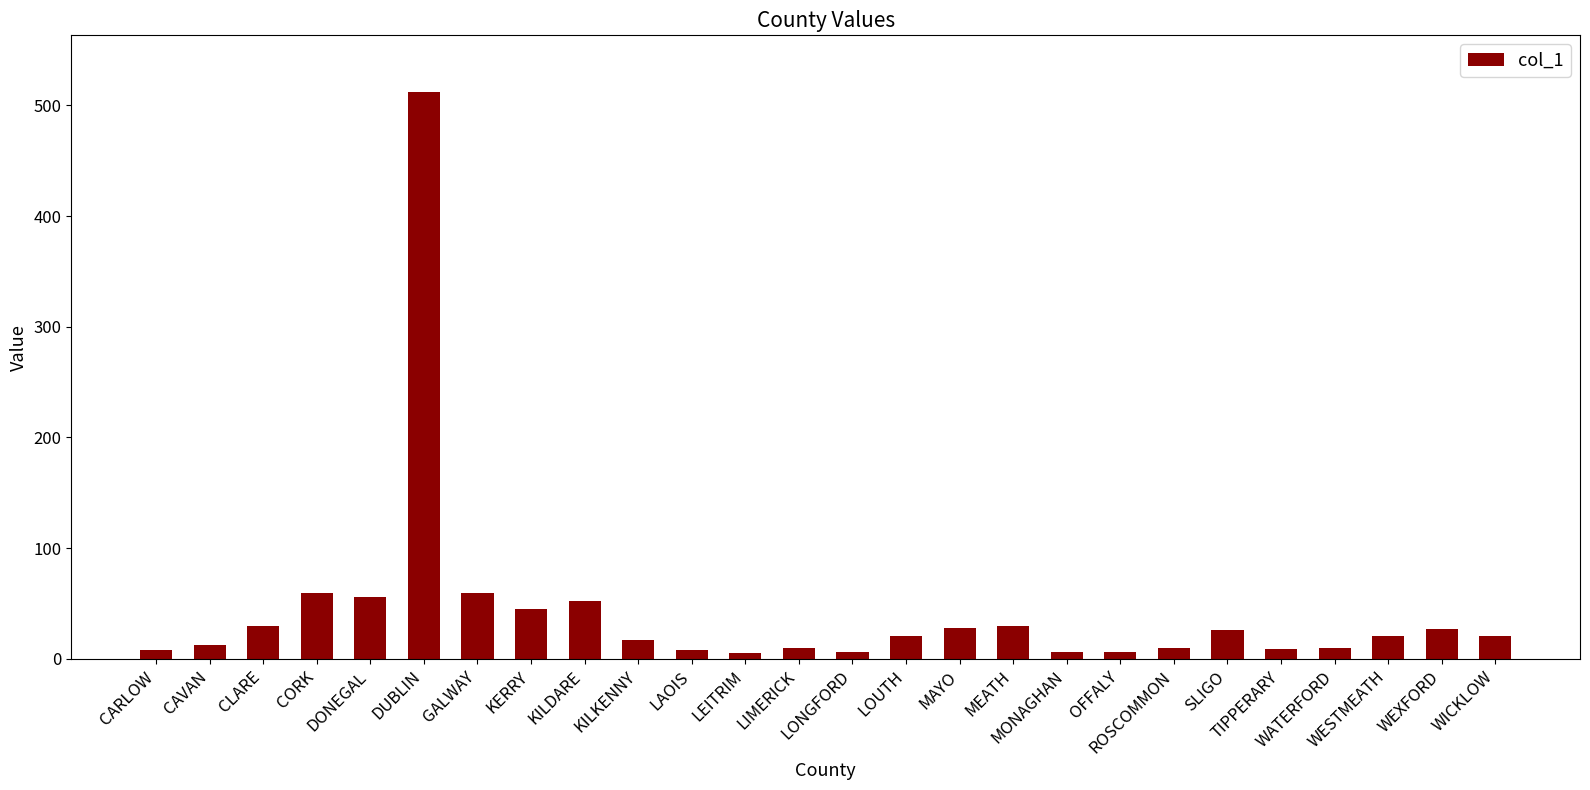

What is the change in value from GALWAY to KILDARE?

-8